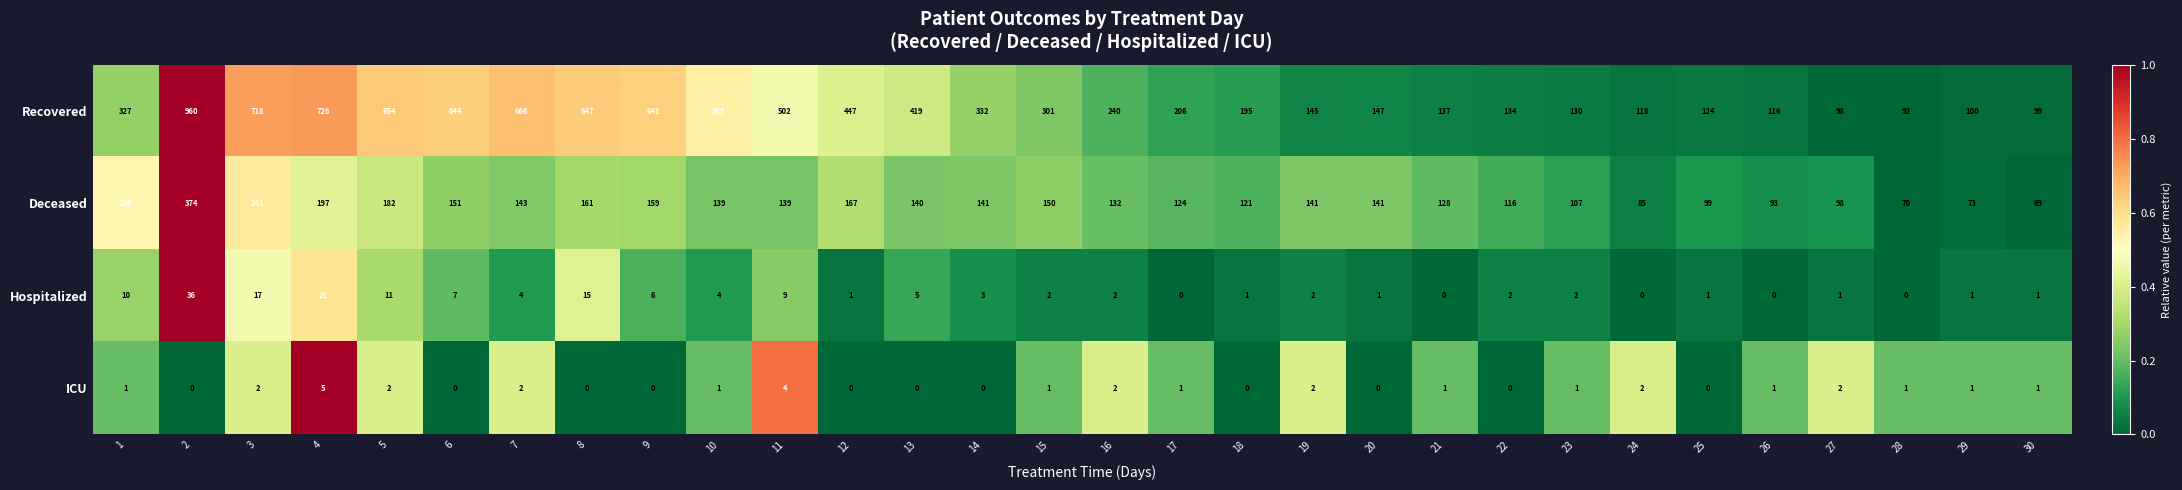

At how many categories does at least one series exceed 179?

18